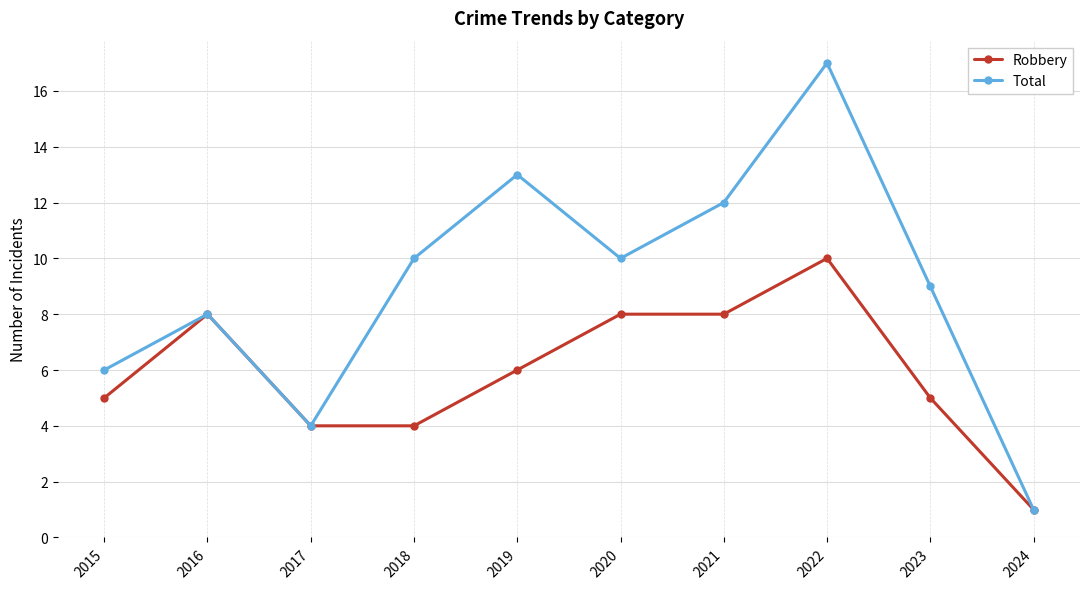

Is the value of Robbery at 2024 greater than the value of Total at 2019?

No